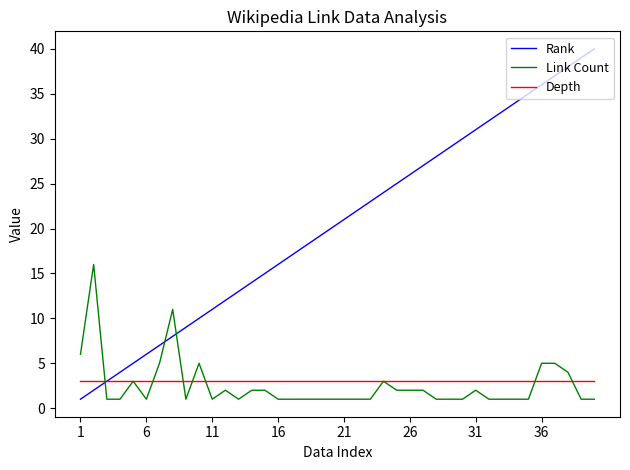

Which series has the largest range (max minus min)?

Rank